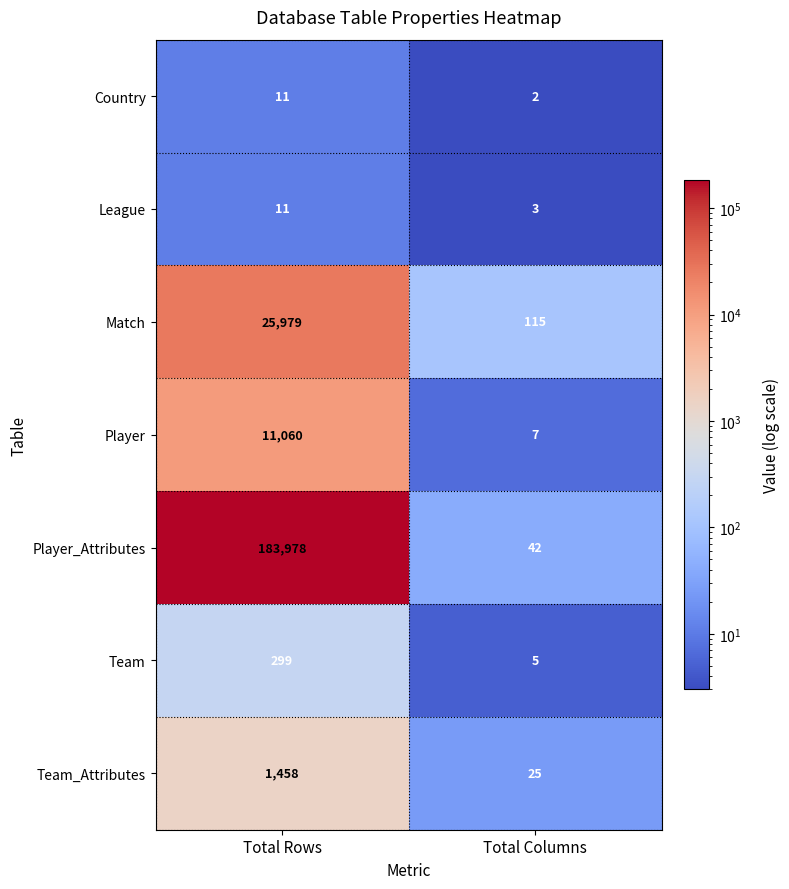

How many series are shown in this chart?

7